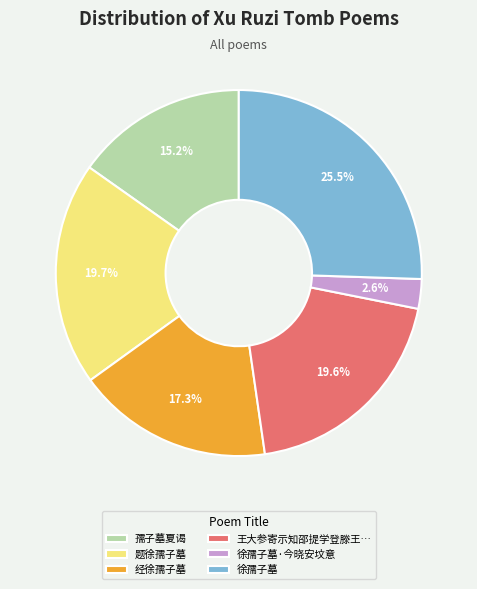

Count the number of slices in the pie.

6